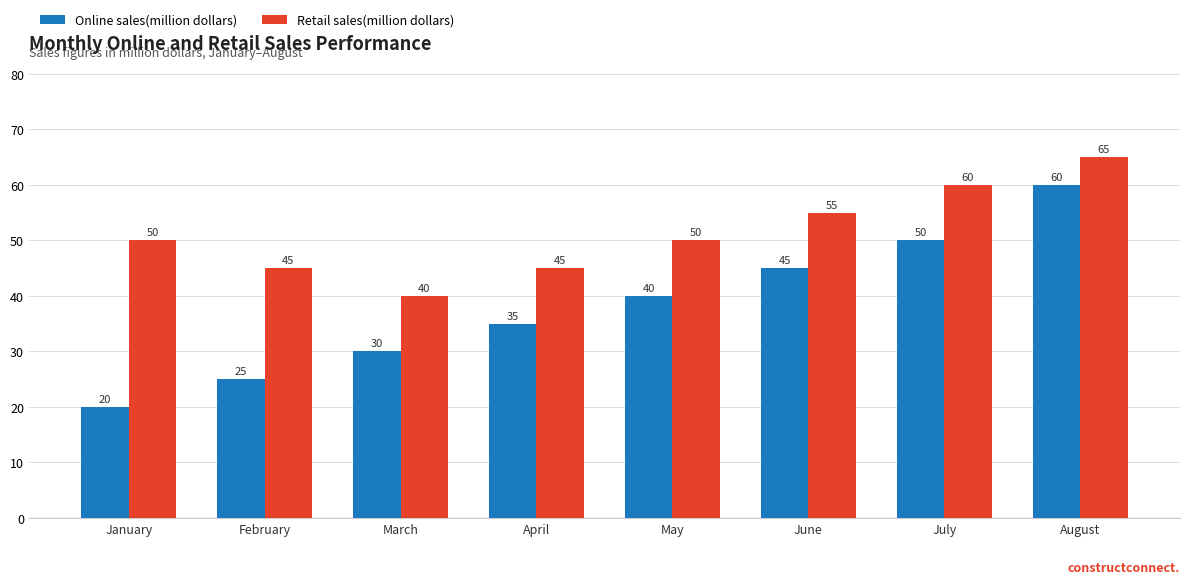

True or false: Retail sales(million dollars) has a value of 45 at April.

True